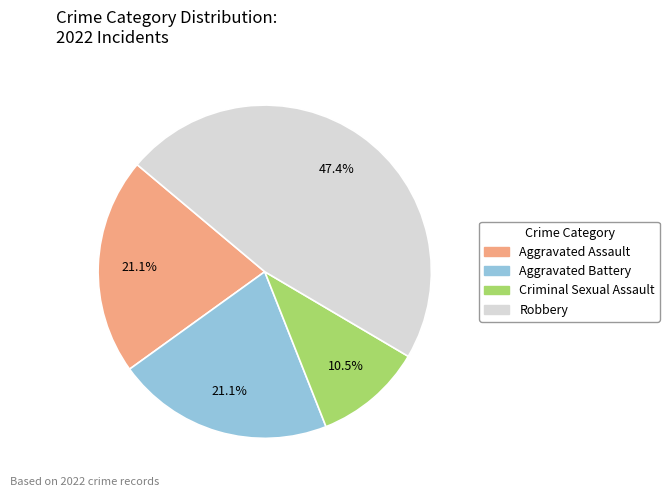

Is there any slice that represents more than half of the pie?

No